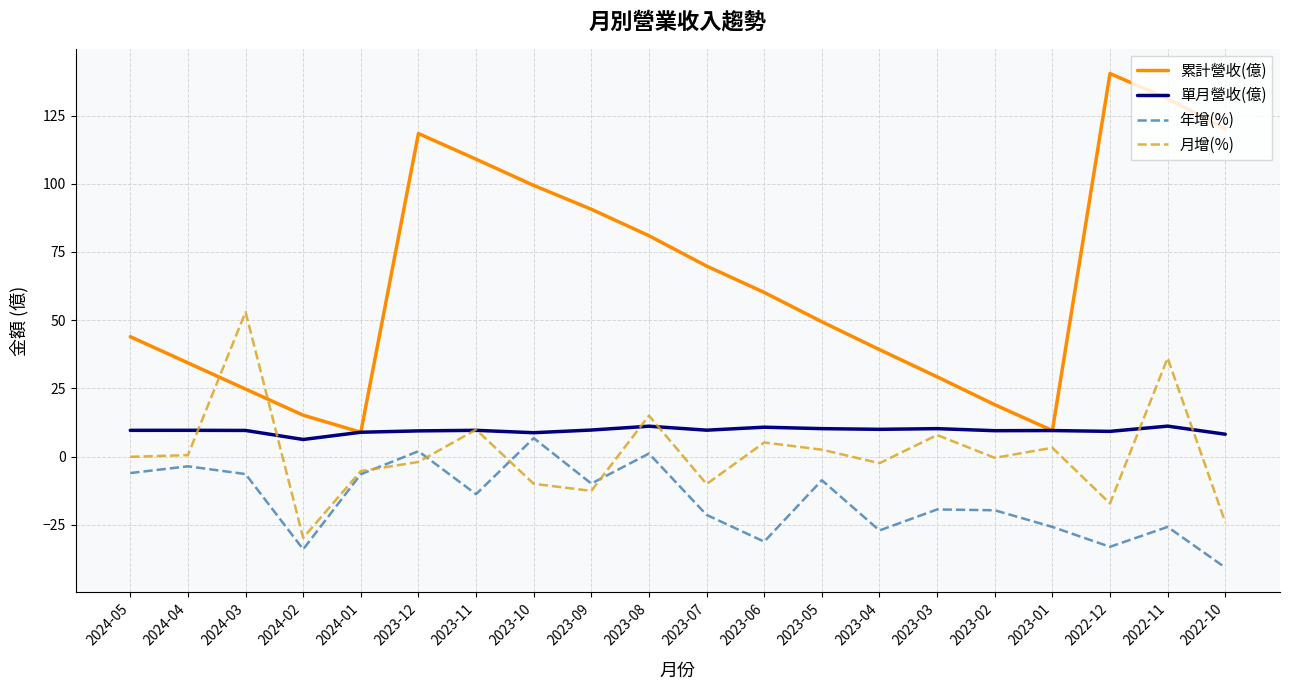

Is it true that 累計營收(億) equals 40.6 at 2023-07?

False